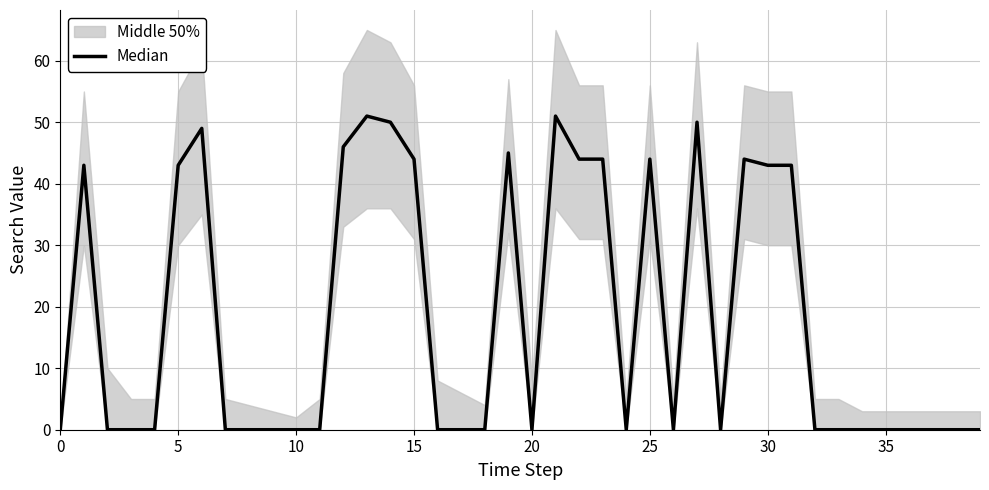

What is the value of the 28th point from the left?

50